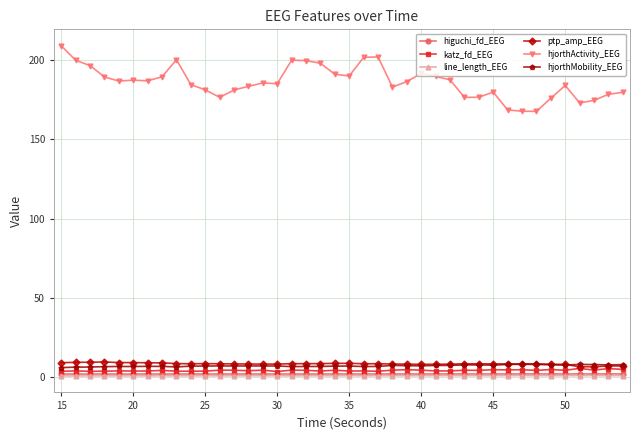

What is the average value of the ptp_amp_EEG series?

8.3